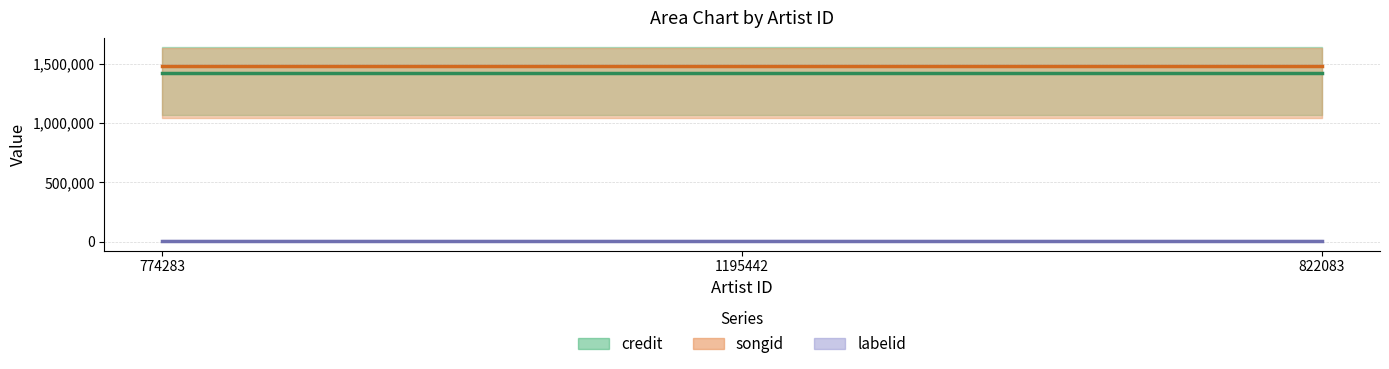

The credit series shows 1425136 at 1195442. True or false?

True